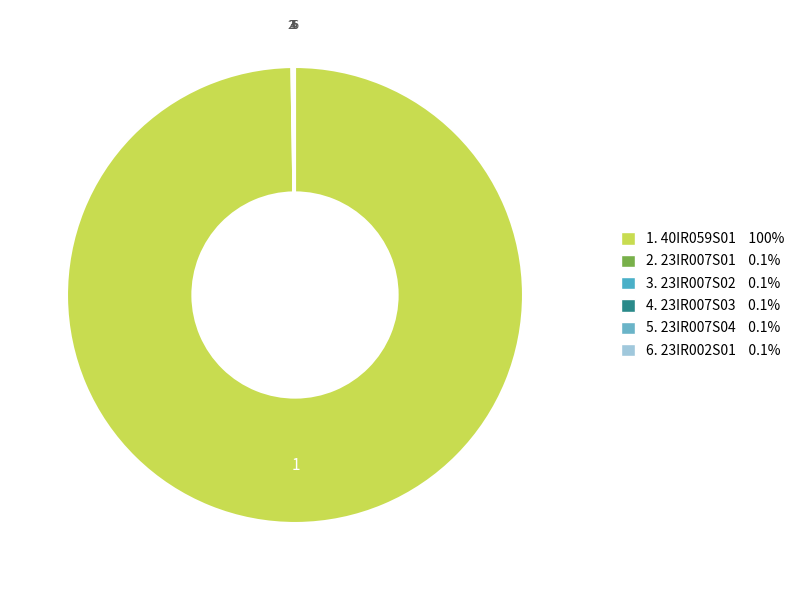

Which category has the biggest portion of the pie?

40IR059S01